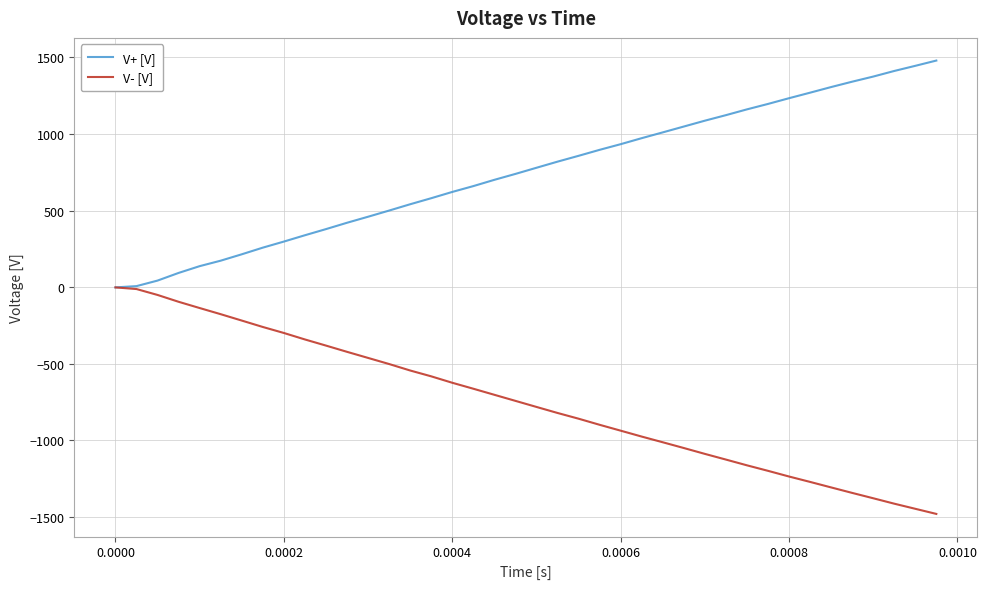

What is the maximum value shown in the chart?

1479.0